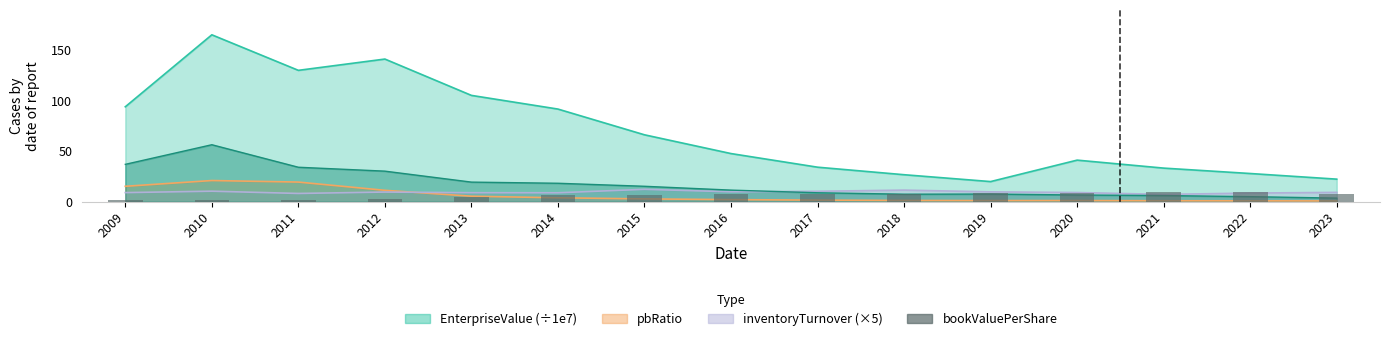

Where is the data nearest to the value 5?

2013